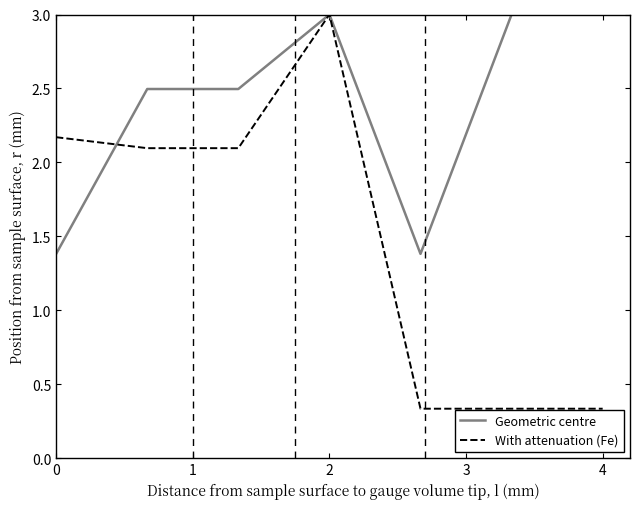

What is the minimum value for Geometric centre?

1.4